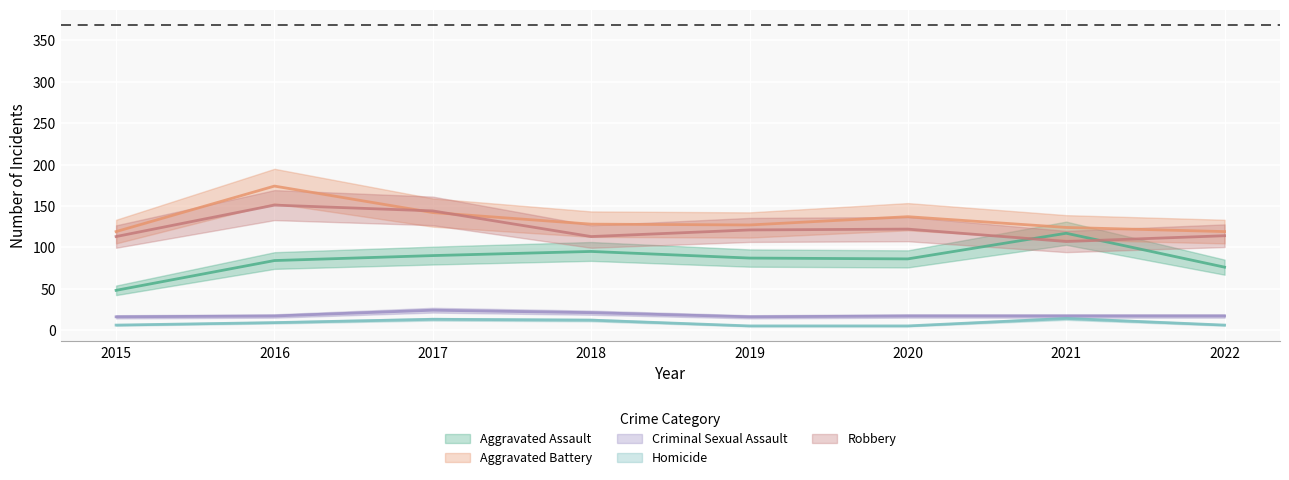

What is the value of the Aggravated Assault point at the 3rd from the left?

90